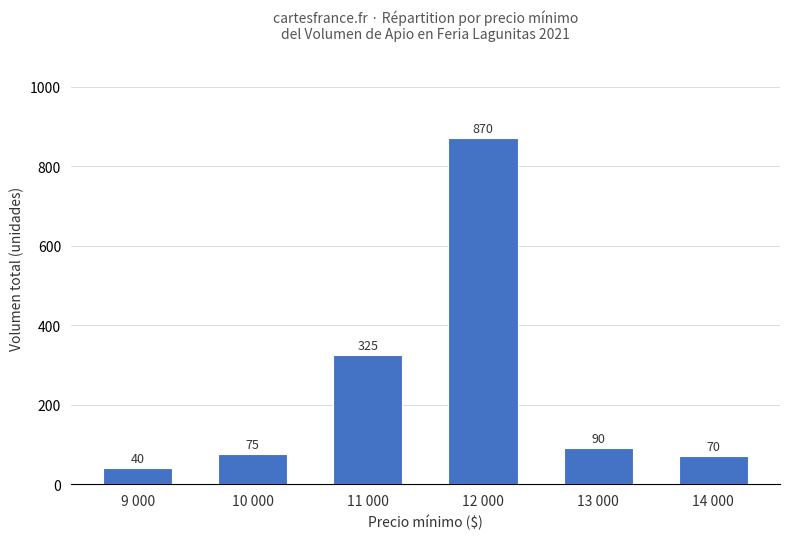

What is the label of the 1st bar from the right?

14 000